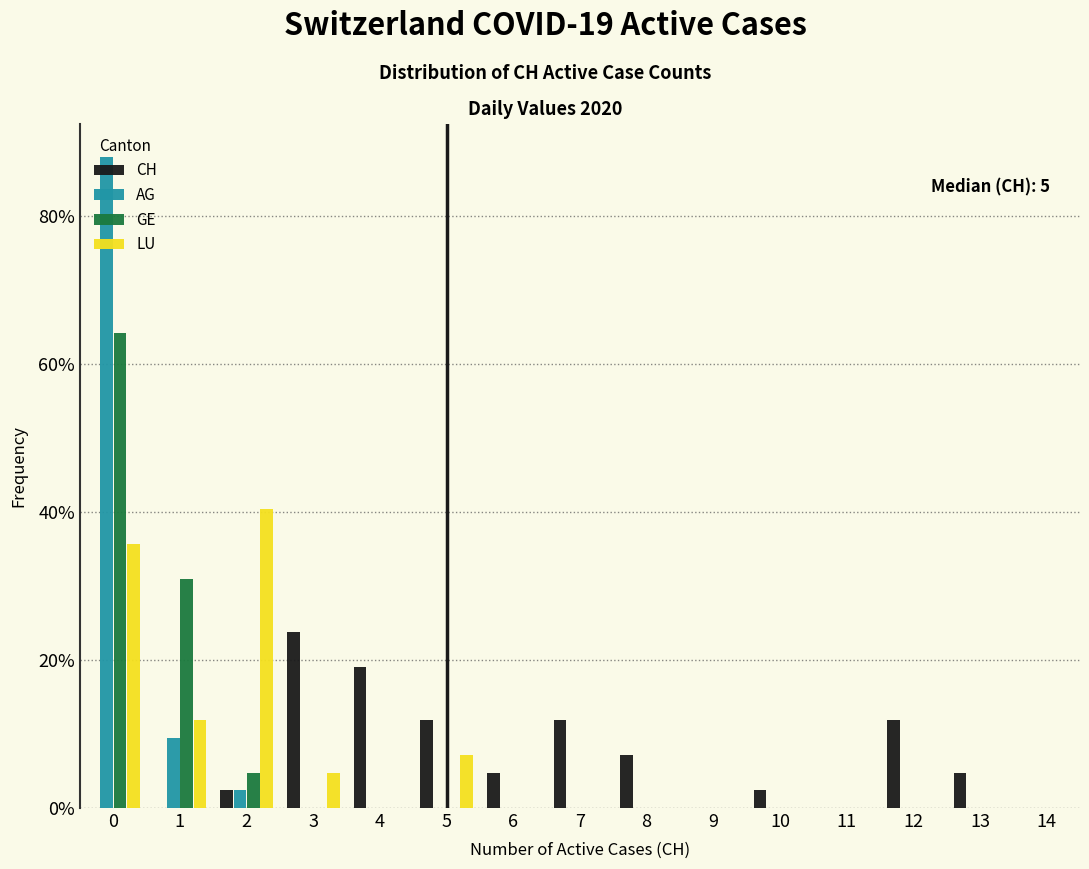

In the CH series, which range on the x-axis has the tallest bar?

2.5 to 3.5